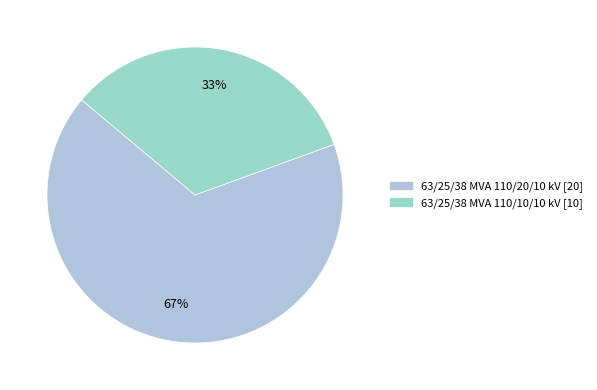

True or false: 63/25/38 MVA 110/10/10 kV accounts for 46% of the total.

False